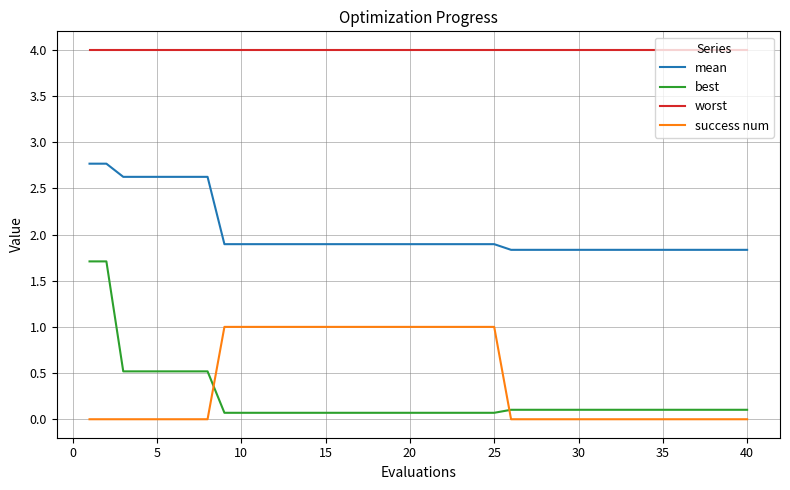

Reading right to left, what are all the values shown in this chart?

mean: 1.8	1.8	1.8	1.8	1.8	1.8	1.8	1.8	1.8	1.8	1.8	1.8	1.8	1.8	1.8	1.9	1.9	1.9	1.9	1.9	1.9	1.9	1.9	1.9	1.9	1.9	1.9	1.9	1.9	1.9	1.9	1.9	2.6	2.6	2.6	2.6	2.6	2.6	2.8	2.8
best: 0.1	0.1	0.1	0.1	0.1	0.1	0.1	0.1	0.1	0.1	0.1	0.1	0.1	0.1	0.1	0.1	0.1	0.1	0.1	0.1	0.1	0.1	0.1	0.1	0.1	0.1	0.1	0.1	0.1	0.1	0.1	0.1	0.5	0.5	0.5	0.5	0.5	0.5	1.7	1.7
worst: 4.0	4.0	4.0	4.0	4.0	4.0	4.0	4.0	4.0	4.0	4.0	4.0	4.0	4.0	4.0	4.0	4.0	4.0	4.0	4.0	4.0	4.0	4.0	4.0	4.0	4.0	4.0	4.0	4.0	4.0	4.0	4.0	4.0	4.0	4.0	4.0	4.0	4.0	4.0	4.0
success num: 0.0	0.0	0.0	0.0	0.0	0.0	0.0	0.0	0.0	0.0	0.0	0.0	0.0	0.0	0.0	1.0	1.0	1.0	1.0	1.0	1.0	1.0	1.0	1.0	1.0	1.0	1.0	1.0	1.0	1.0	1.0	1.0	0.0	0.0	0.0	0.0	0.0	0.0	0.0	0.0